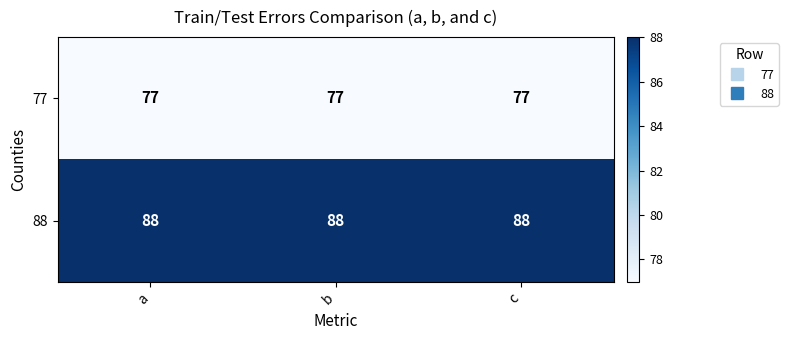

What value does the 77 series have at c?

77